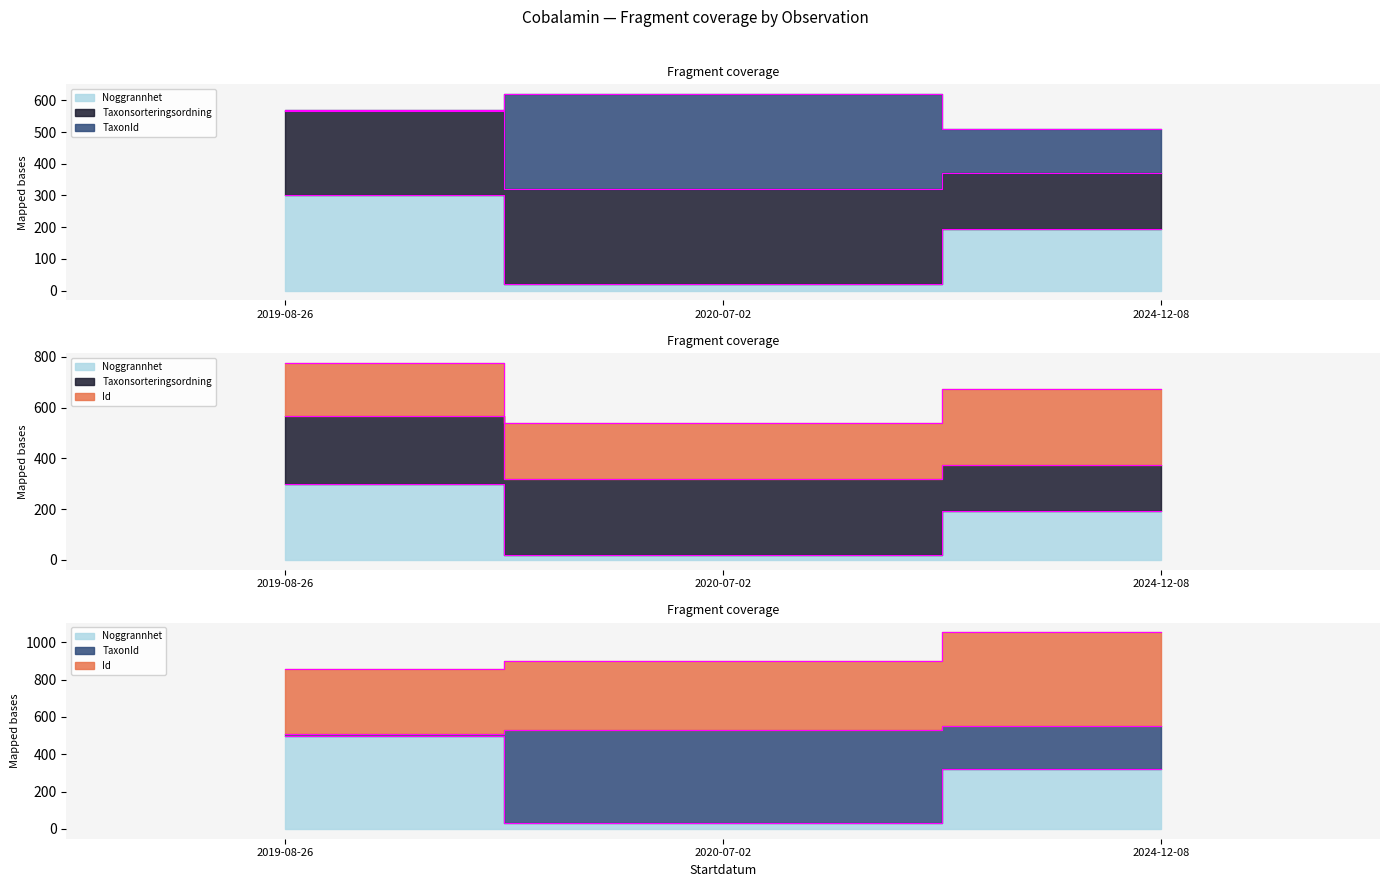

Is it true that Taxonsorteringsordning equals 619.4 at 2020-07-02?

True